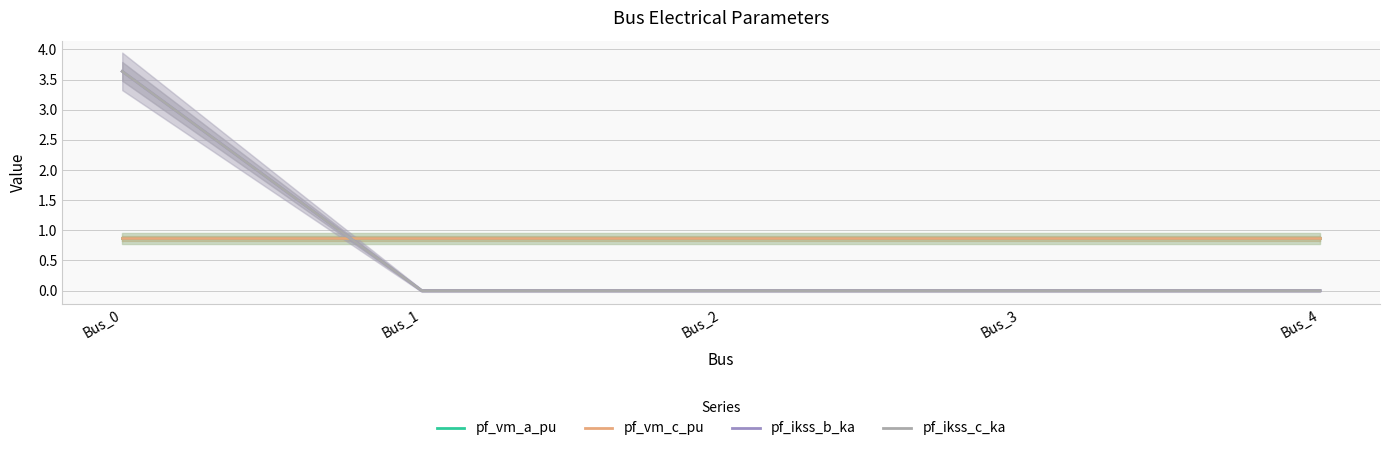

Which label corresponds to the smallest value in the chart?

Bus_1